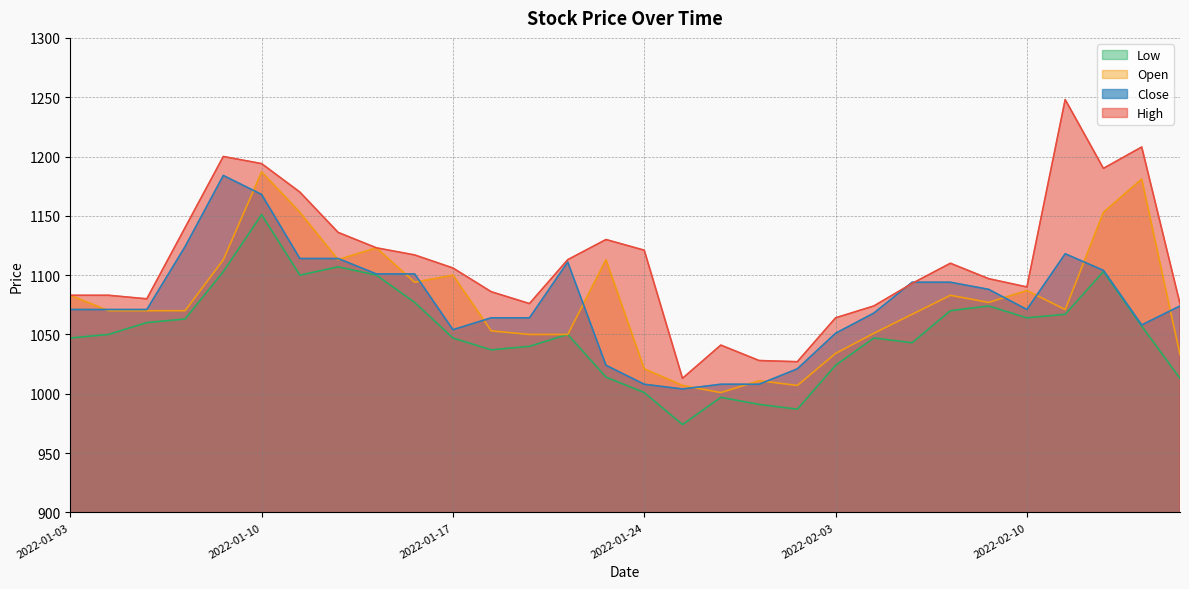

At how many categories does at least one series exceed 1080?

21